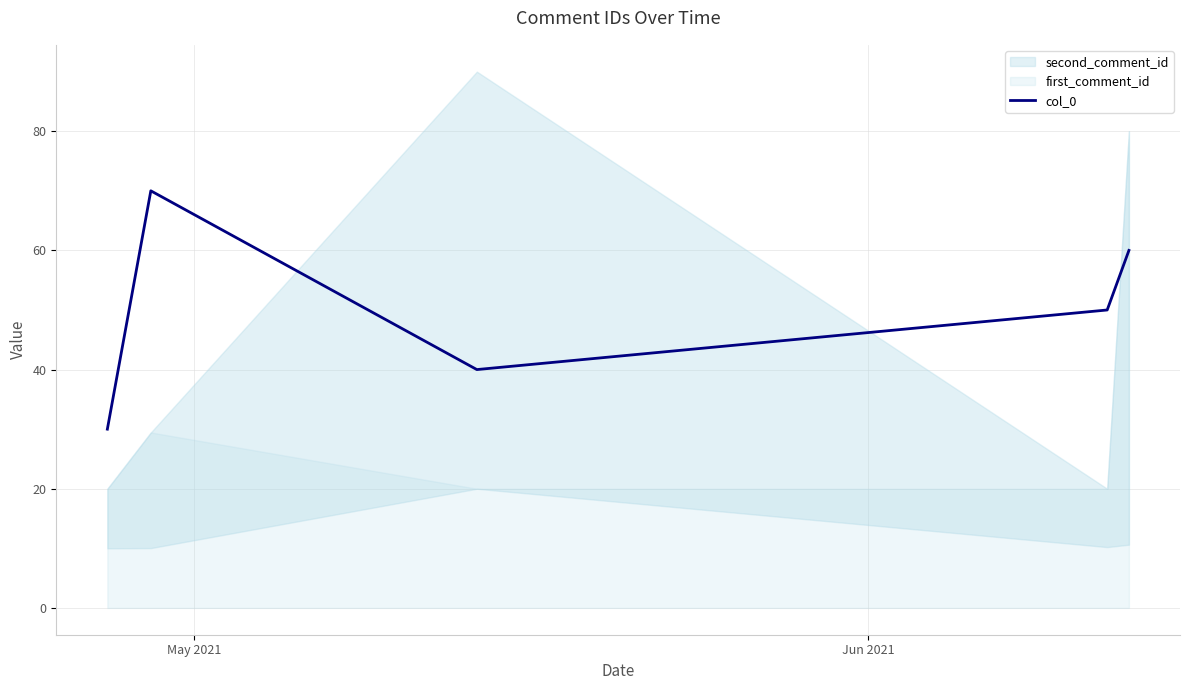

What is the highest value of the col_0 series?

70